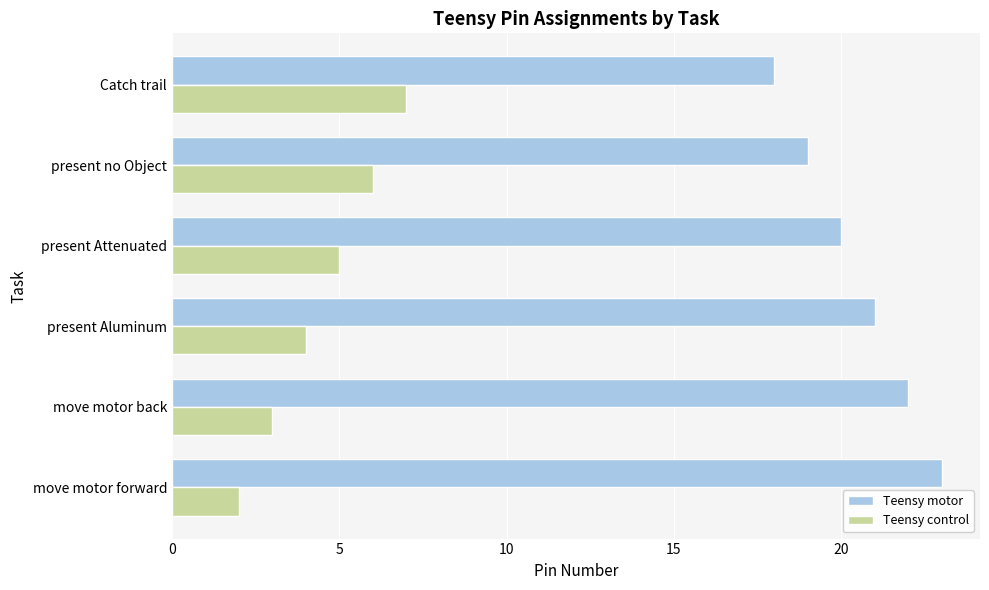

At which label is Teensy control closest to 4?

present Aluminum